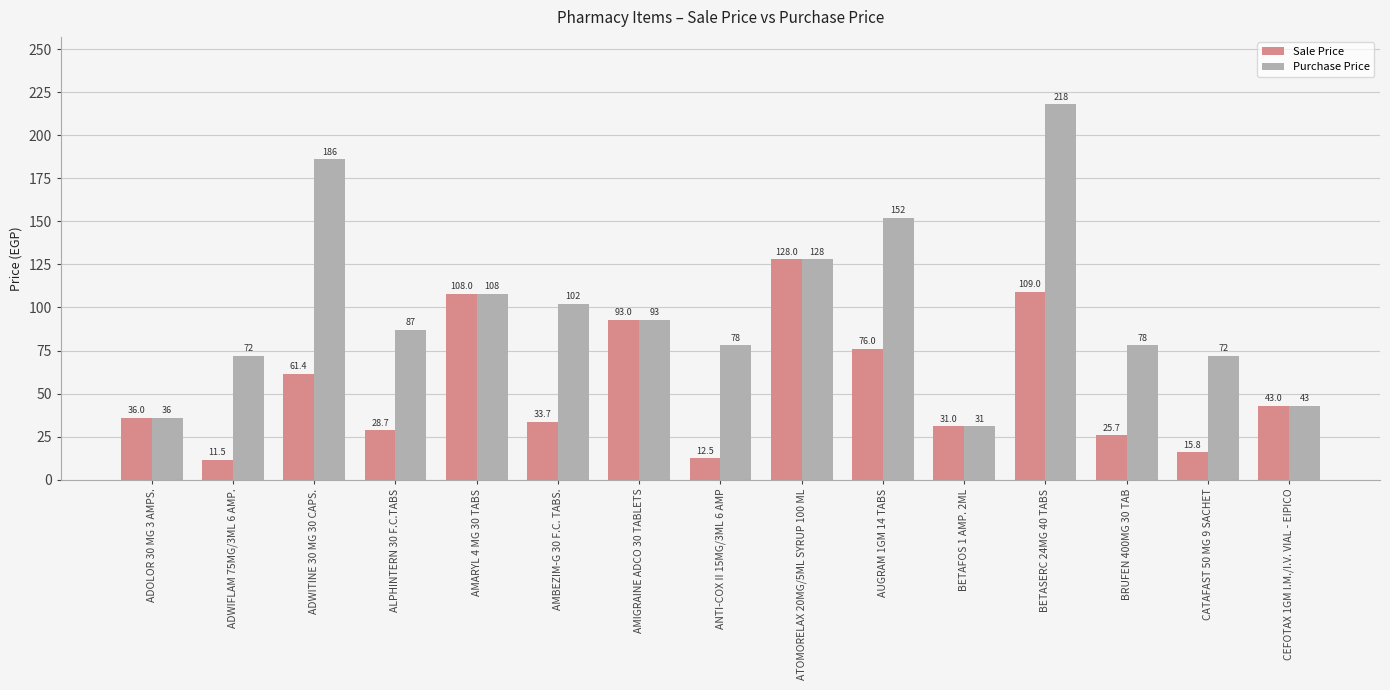

List the labels in order of Sale Price value, smallest first.

ADWIFLAM 75MG/3ML 6 AMP., ANTI-COX II 15MG/3ML 6 AMP, CATAFAST 50 MG 9 SACHET, BRUFEN 400MG 30 TAB, ALPHINTERN 30 F.C.TABS, BETAFOS 1 AMP. 2ML, AMBEZIM-G 30 F.C. TABS., ADOLOR 30 MG 3 AMPS., CEFOTAX 1GM I.M./I.V. VIAL - EIPICO, ADWITINE 30 MG 30 CAPS., AUGRAM 1GM 14 TABS, AMIGRAINE ADCO 30 TABLETS, AMARYL 4 MG 30 TABS, BETASERC 24MG 40 TABS, ATOMORELAX 20MG/5ML SYRUP 100 ML